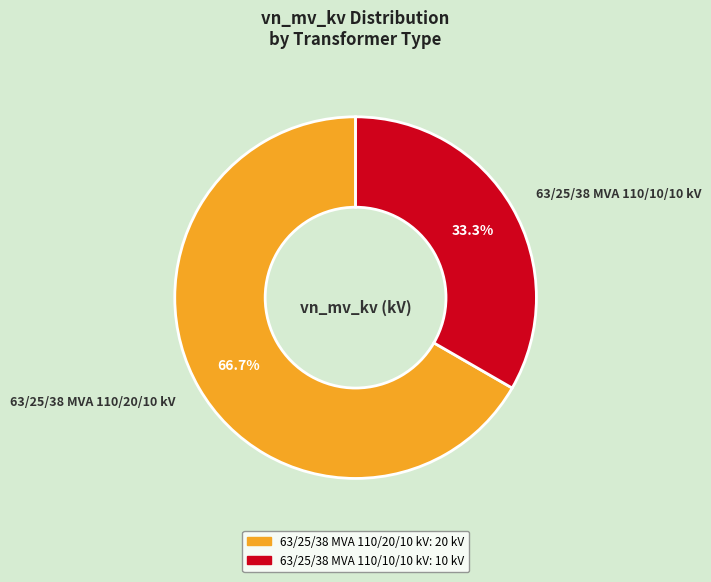

Approximately how many times larger is the value at 63/25/38 MVA 110/10/10 kV compared to 63/25/38 MVA 110/20/10 kV?

0.5